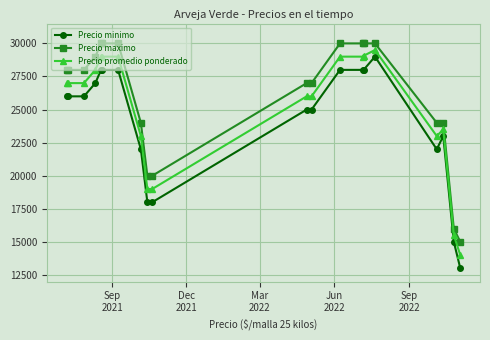

What is the average value of the Precio minimo series?

24150